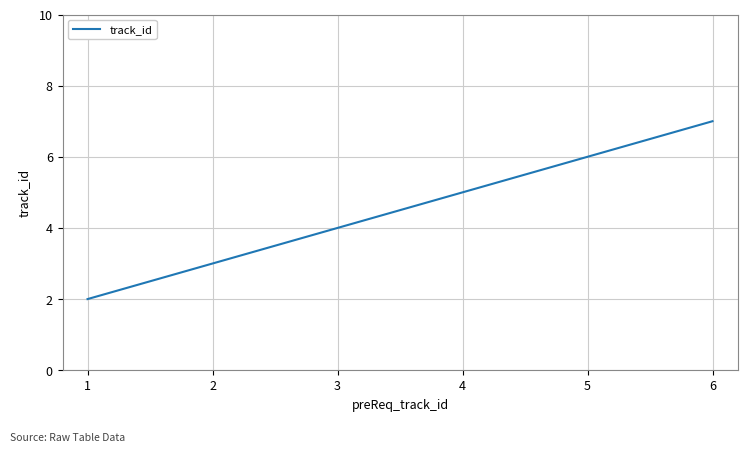

Reading left to right, transcribe all the data shown in this chart.

2	3	4	5	6	7